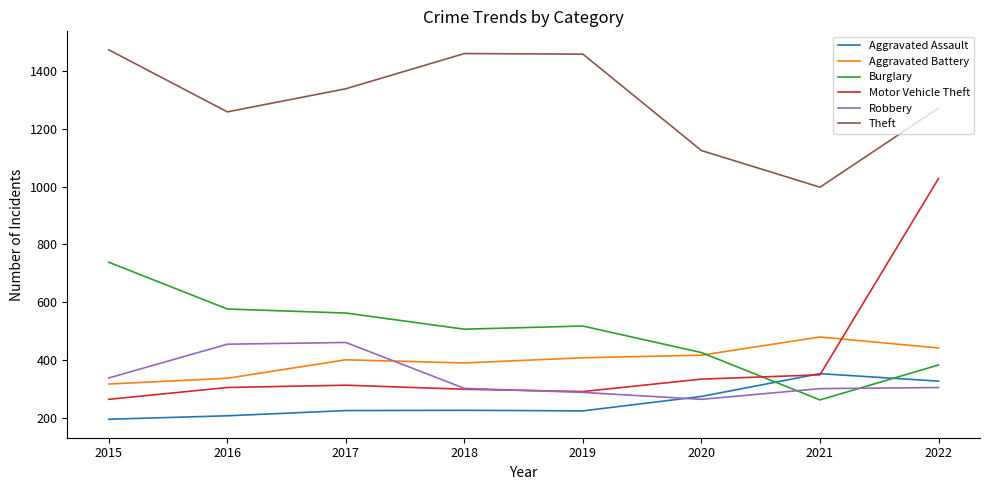

What are all the series names shown in the legend?

Aggravated Assault, Aggravated Battery, Burglary, Motor Vehicle Theft, Robbery, Theft